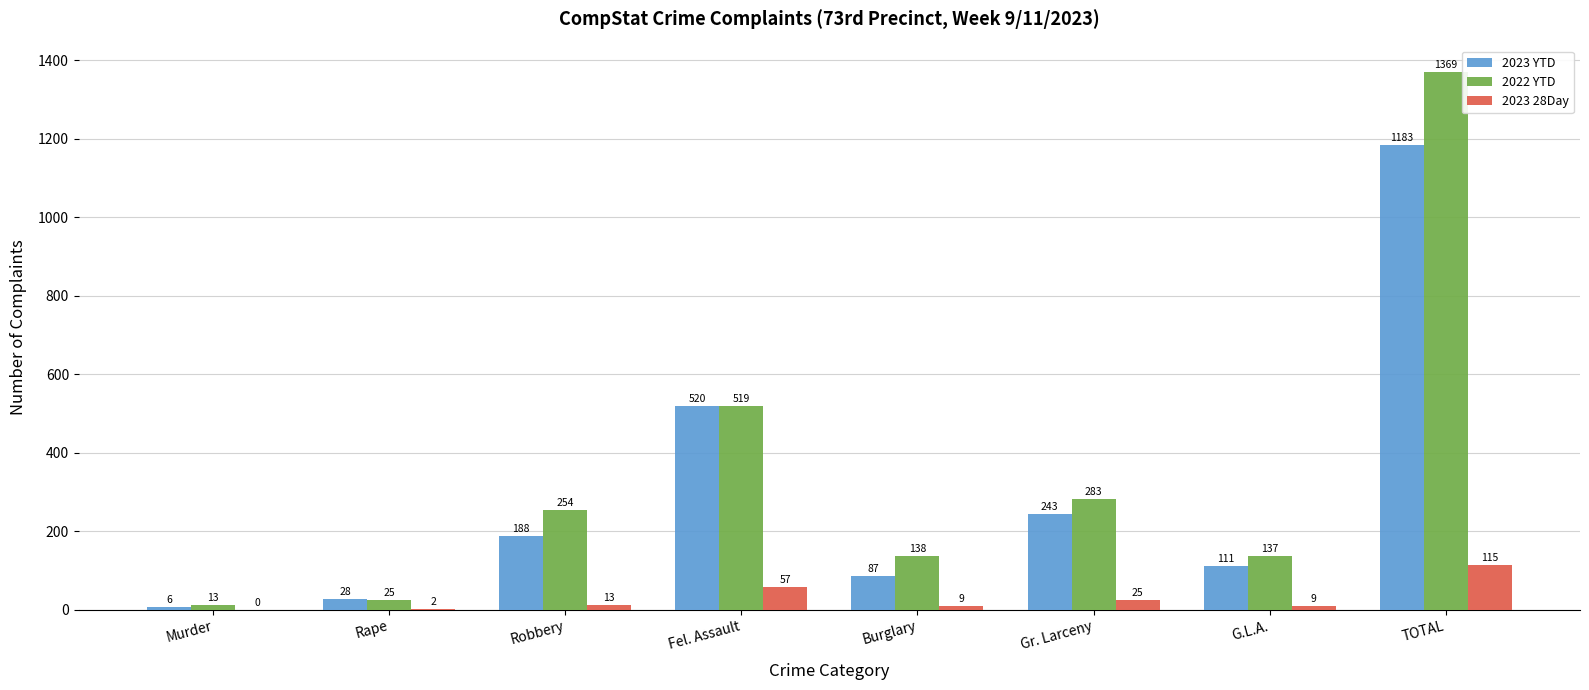

What is the sum of the 2023 YTD values at Robbery and Fel. Assault?

708